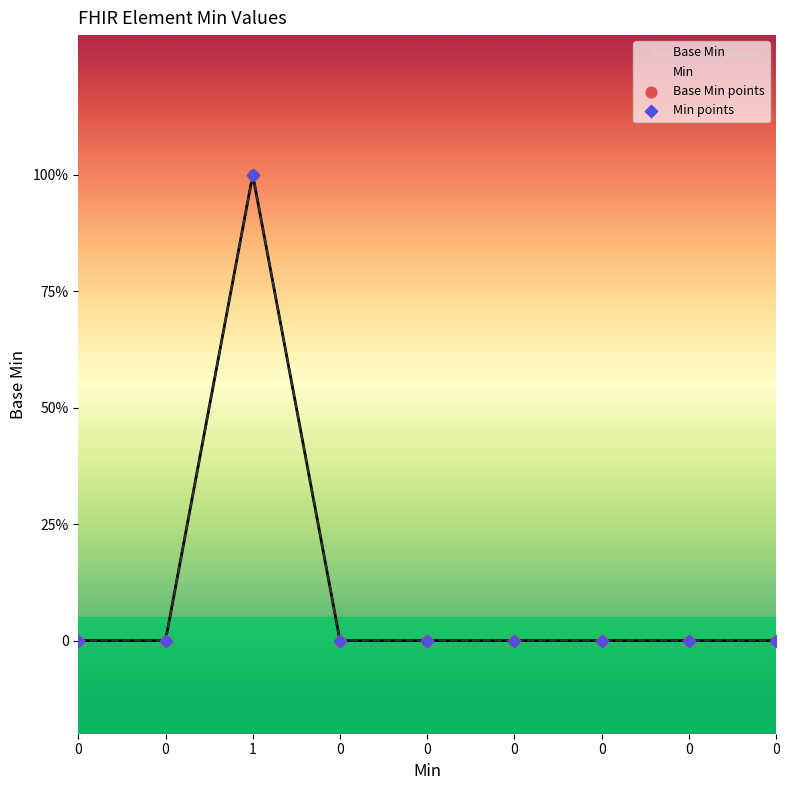

Which series reaches the minimum Y coordinate?

Base Min points